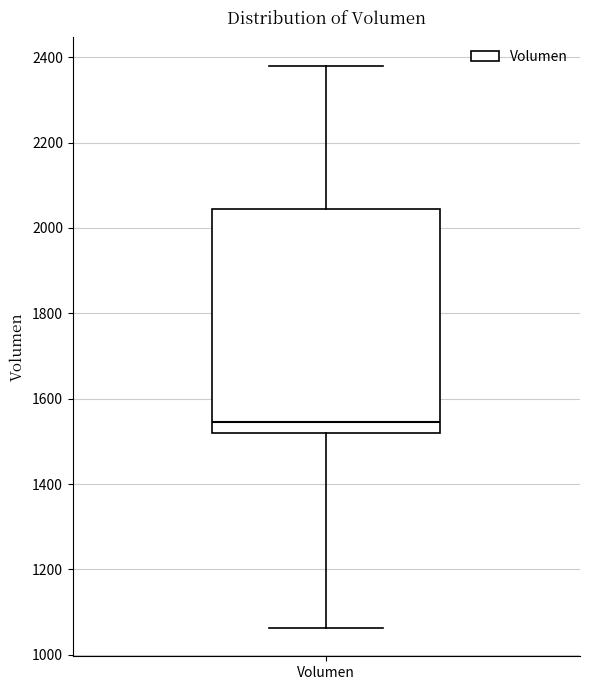

Where is the lower edge of the box for Volumen on the y-axis? The values are not printed on the chart, so give them approximately, as read against the axis.

1520